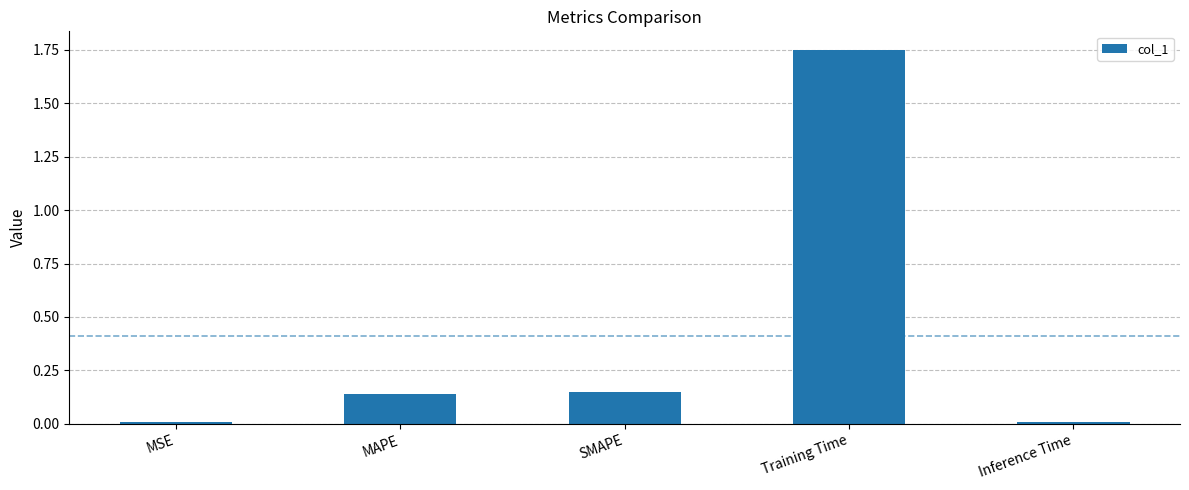

What is the label of the 2nd bar from the left?

MAPE